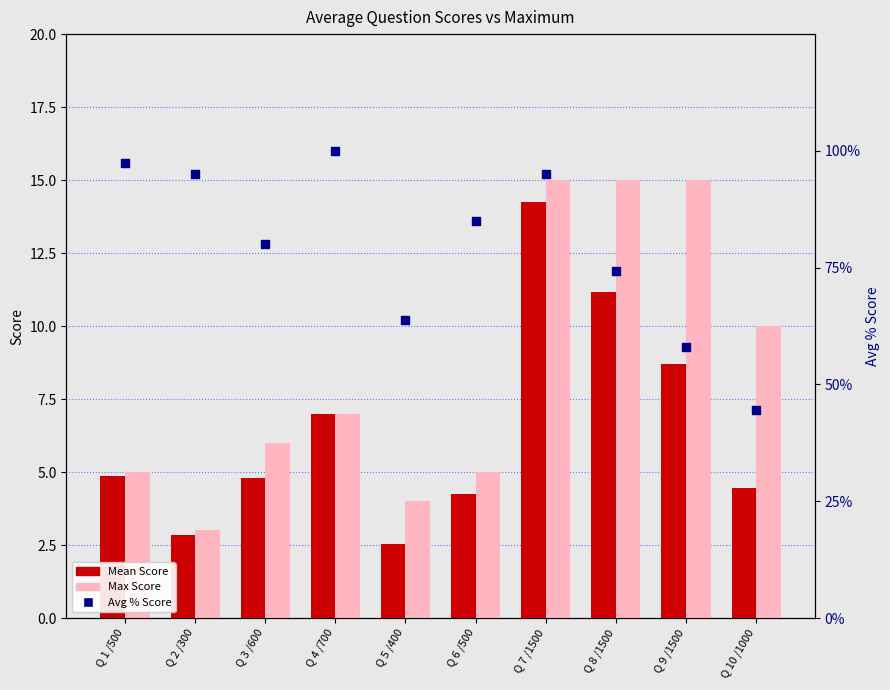

Is the value of Mean Score at Q 4 /700 greater than the value of Avg % Score at Q 1 /500?

No